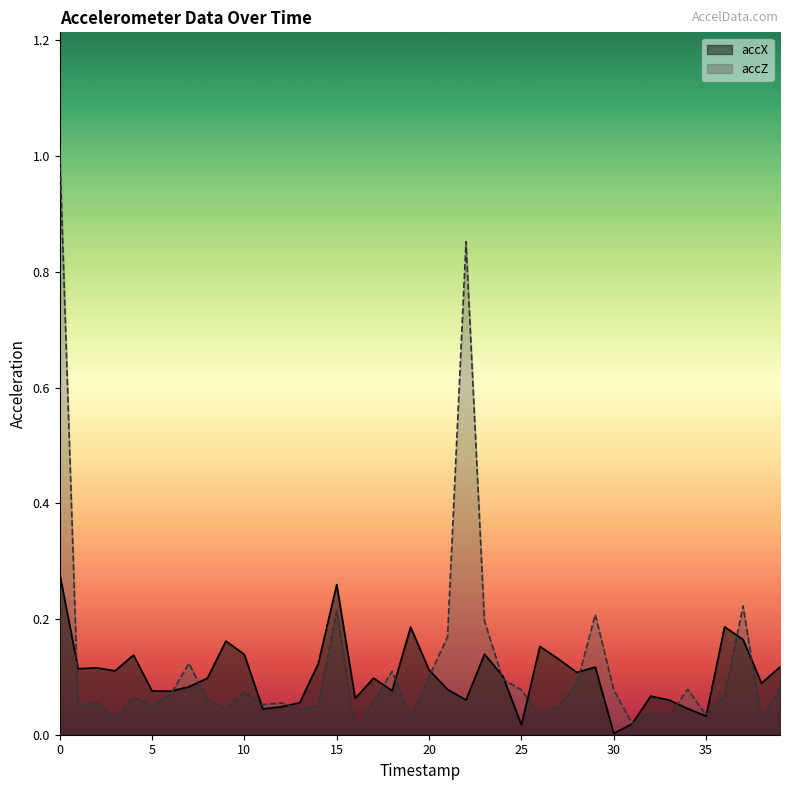

How many lines are shown in the chart?

2